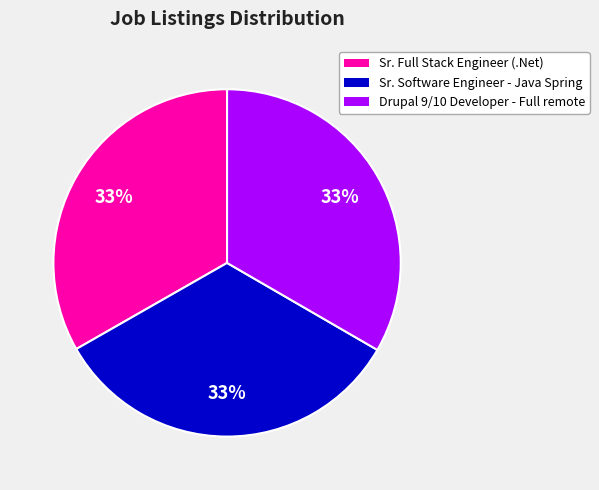

How many segments does this pie chart have?

3